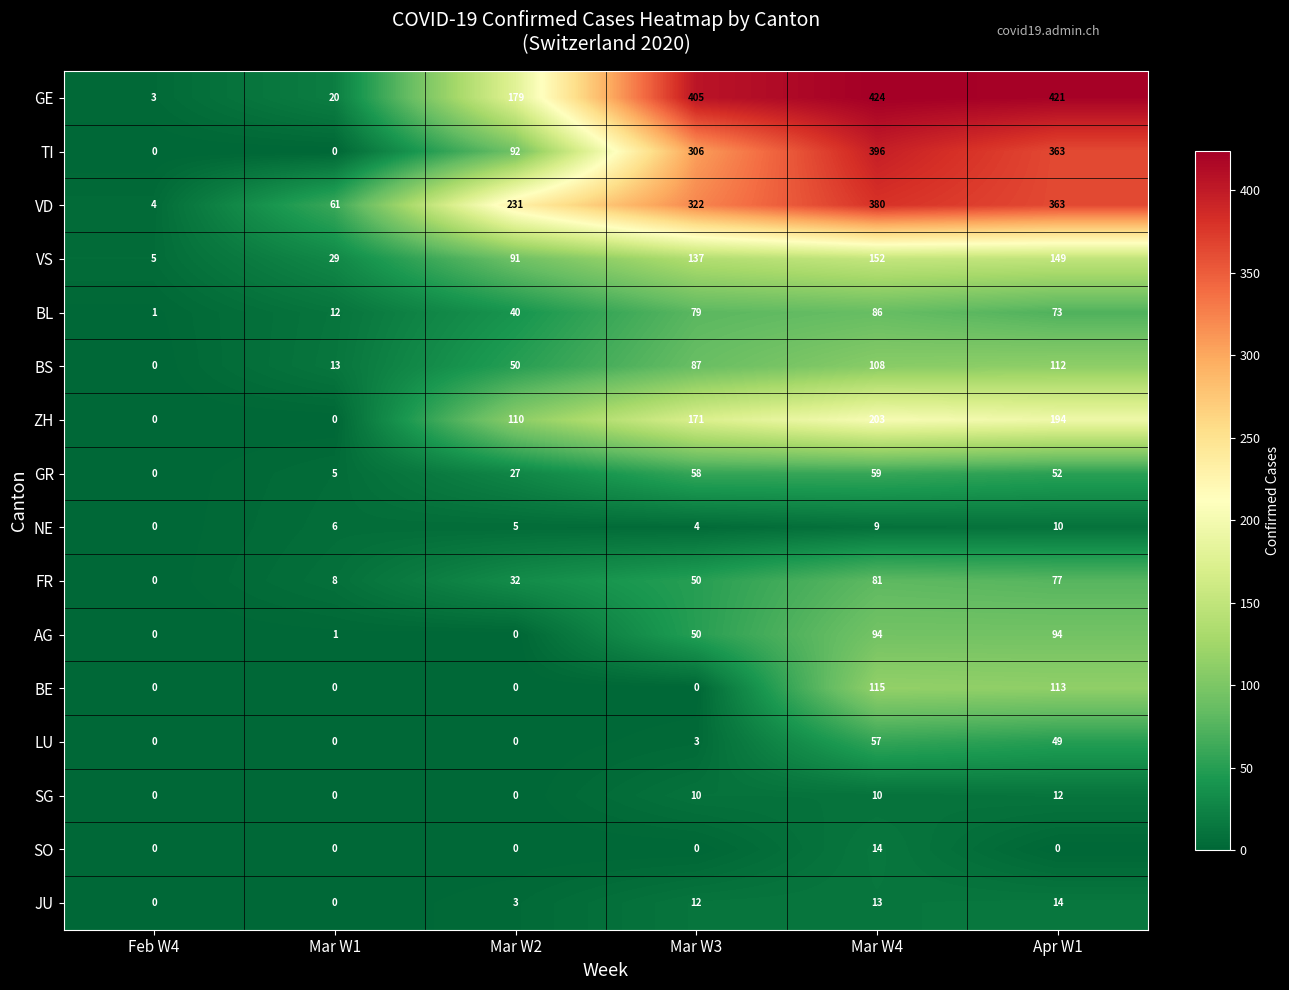

Which series changed the most between Feb W4 and Mar W3?

GE